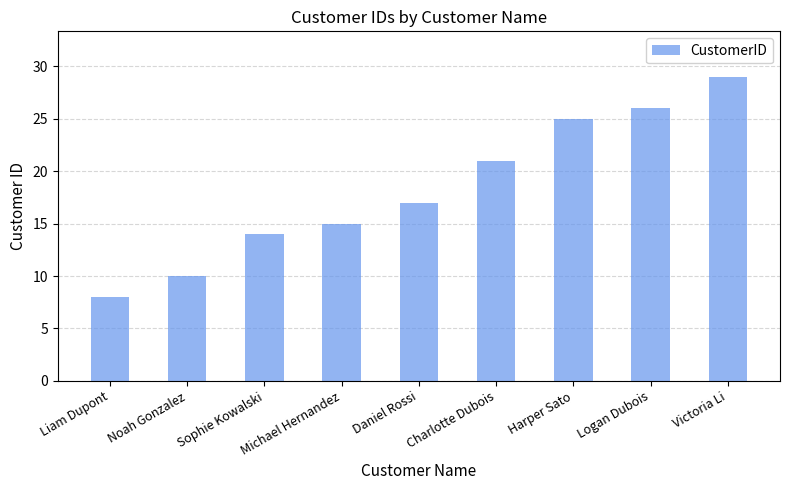

What is the ratio of the value at Daniel Rossi to the value at Harper Sato?

0.7